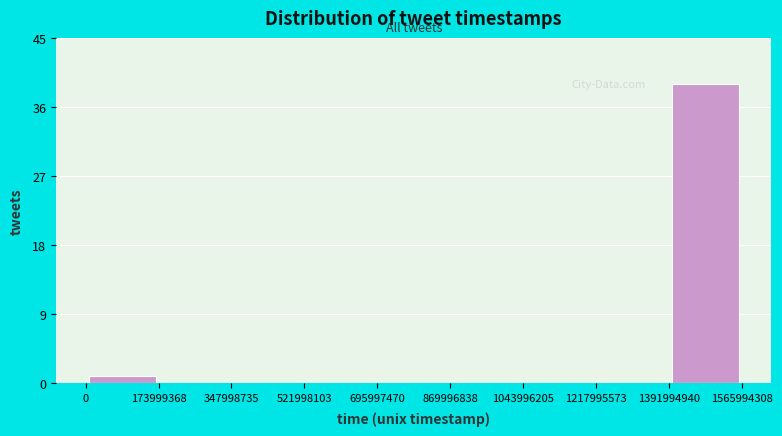

What is the height of the bar covering 1391994940 to 1565994308 on the x-axis? The values are not printed on the chart, so give them approximately, as read against the axis.

39